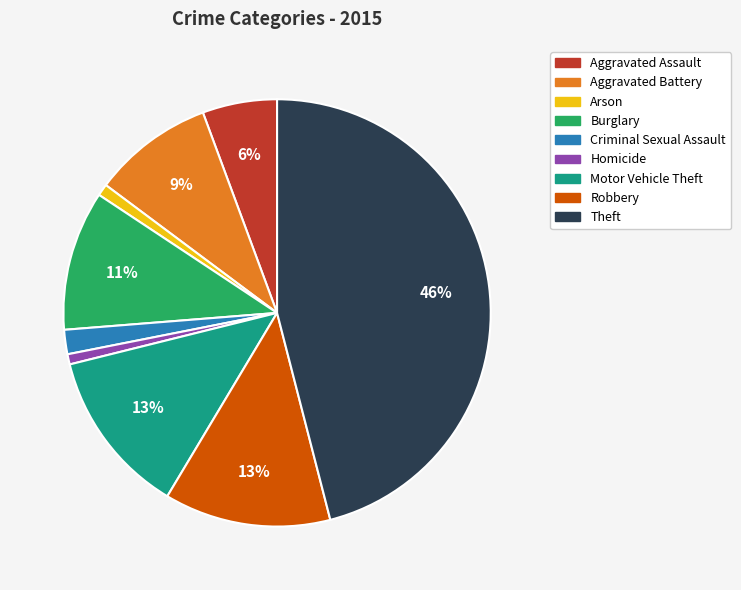

Does any single category account for the majority?

No